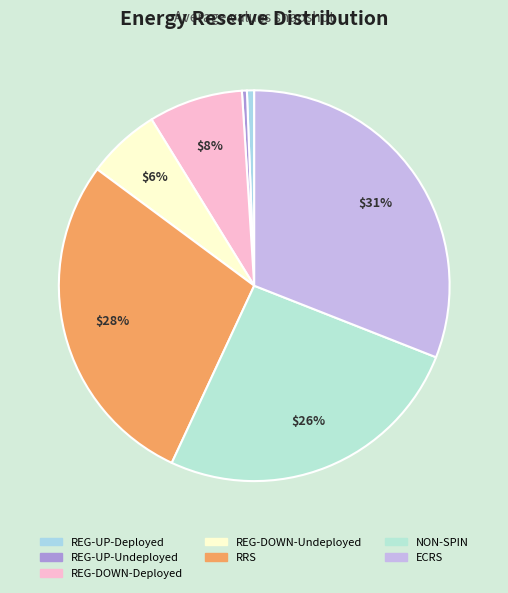

How many slices are in this pie chart?

7